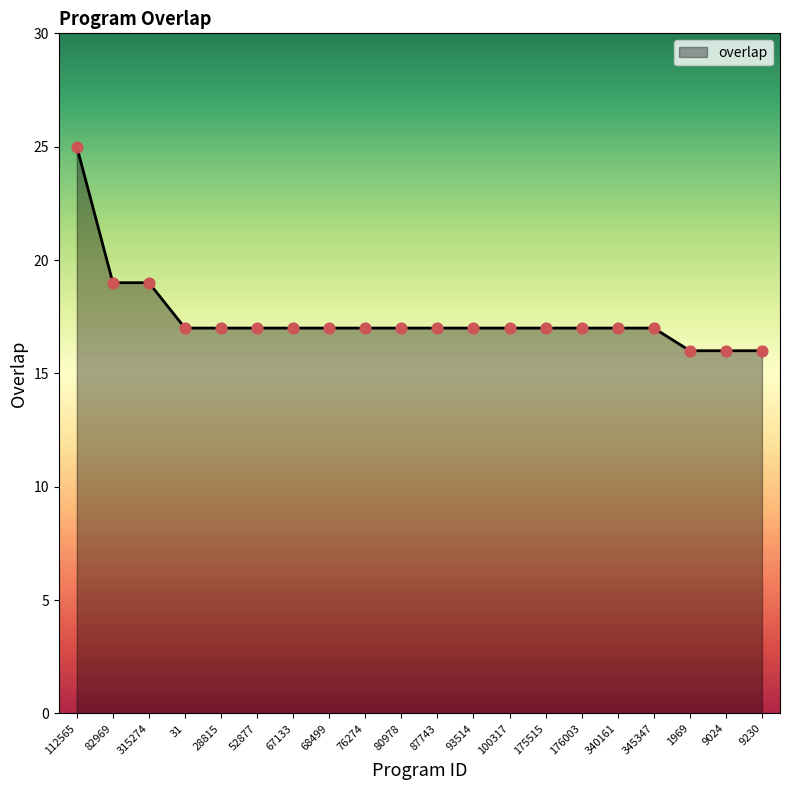

Which has a higher value, 82969 or 93514?

82969